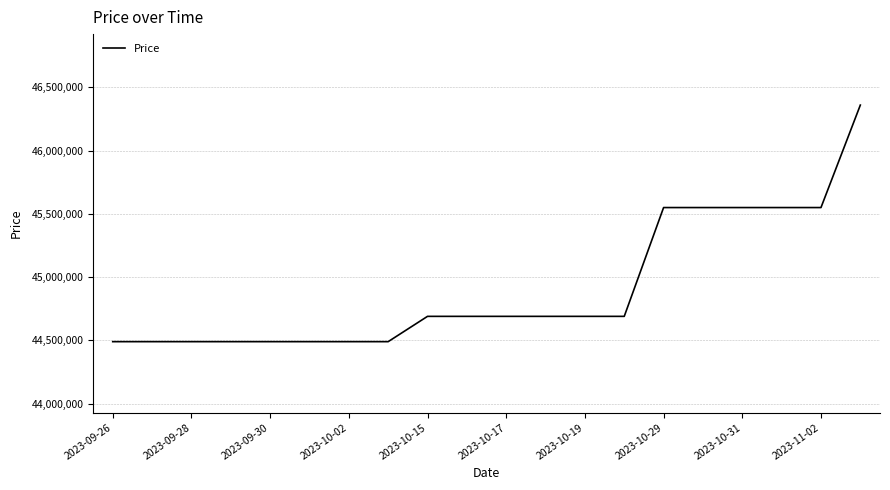

What is the maximum value shown in the chart?

46360000